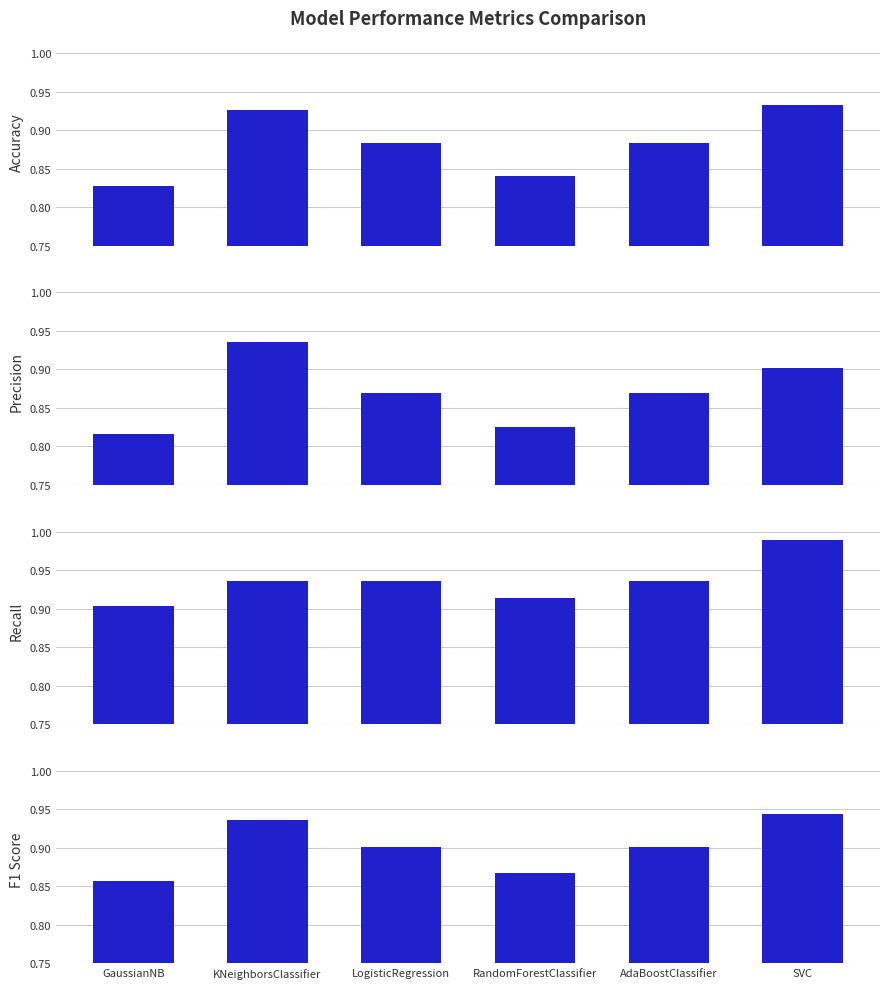

What is the total value across all series at SVC?

3.8